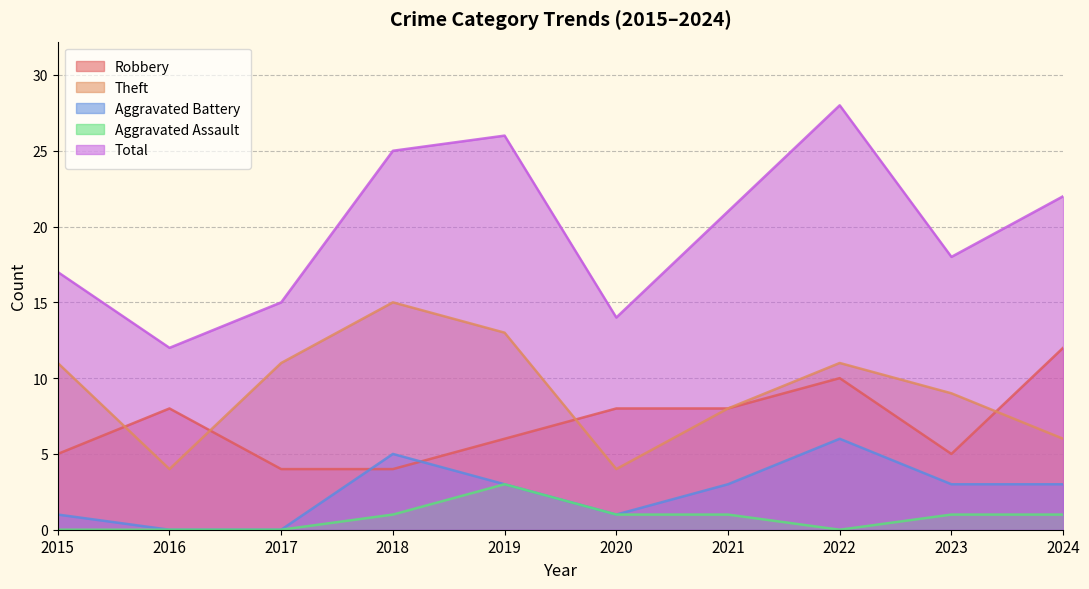

Rank the series at 2016 from highest to lowest value.

Total, Robbery, Theft, Aggravated Battery, Aggravated Assault